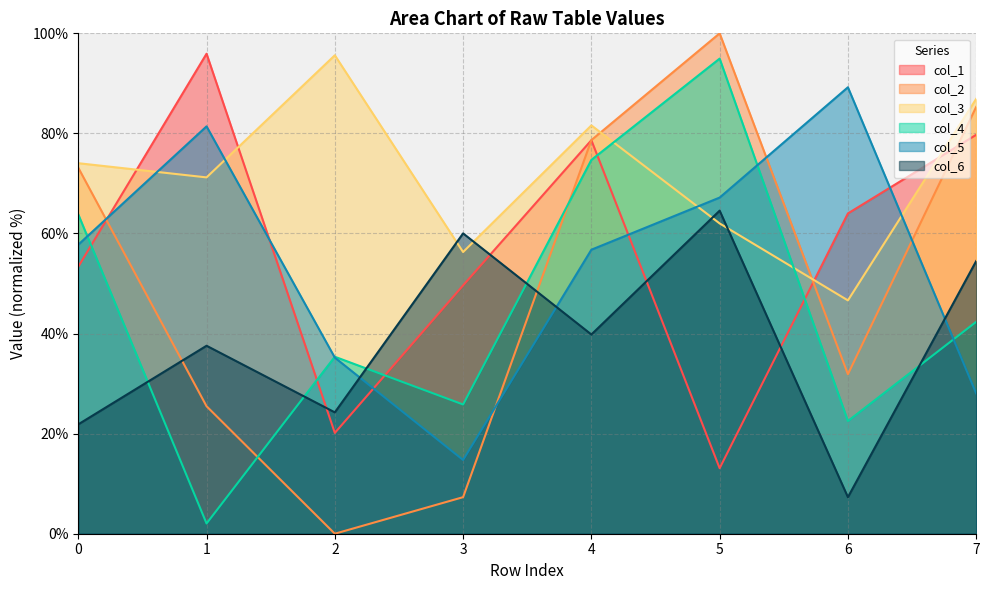

The value of col_3 at 1 is 71.2. True or false?

True